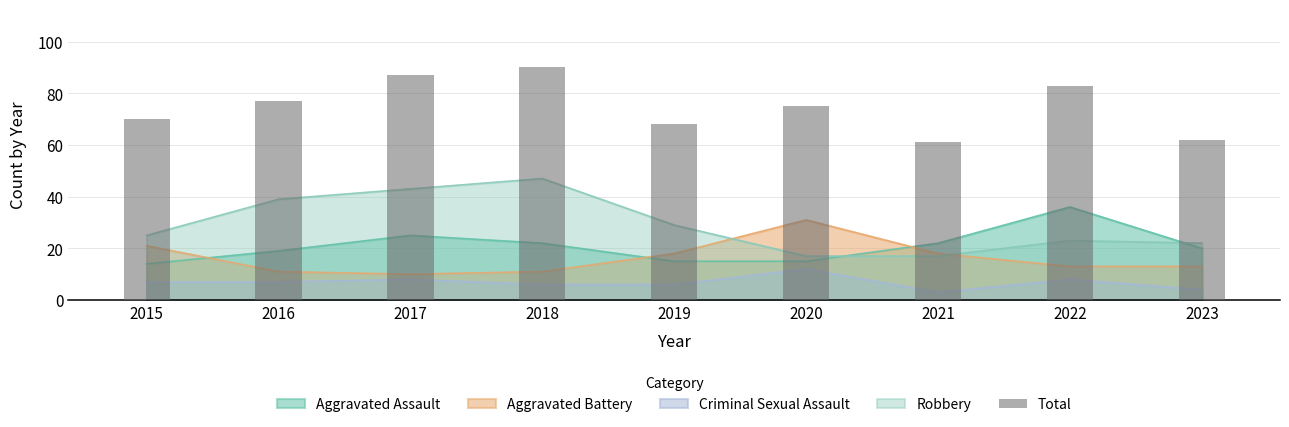

What is the approximate value at 2017?

87